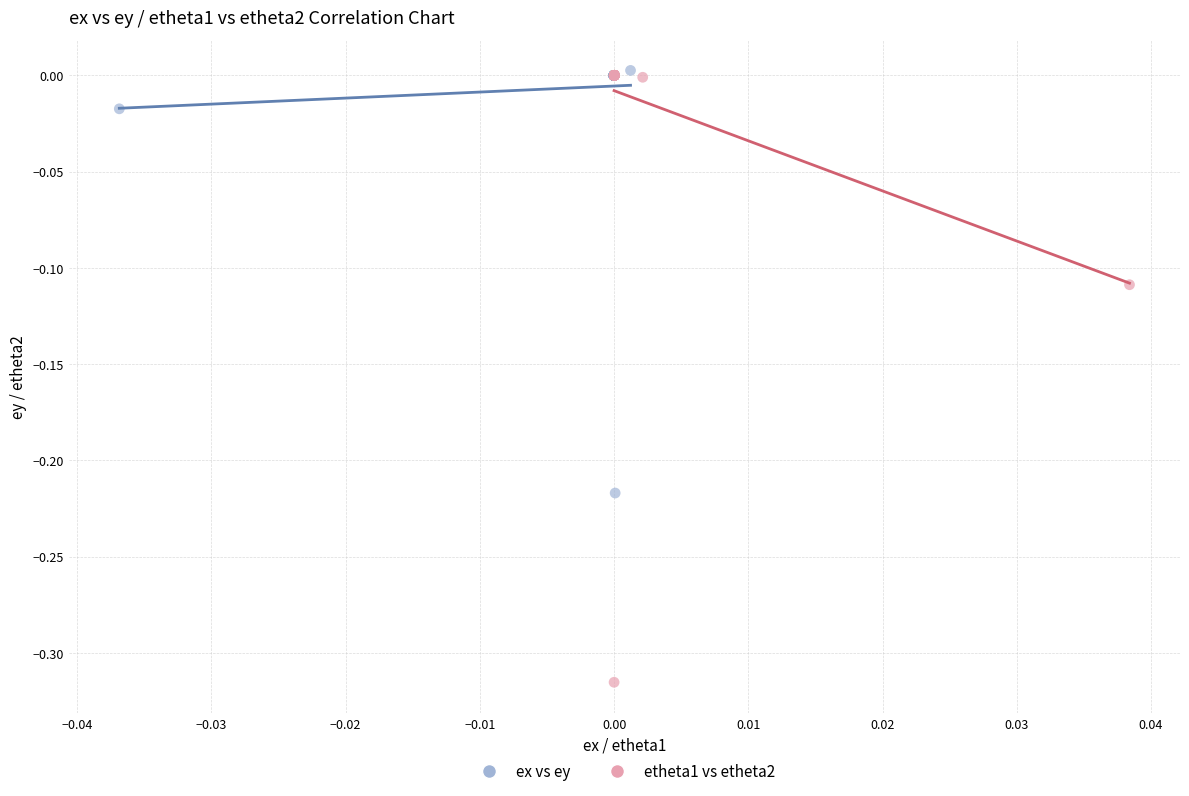

Which series has the widest spread of Y values?

etheta1 vs etheta2